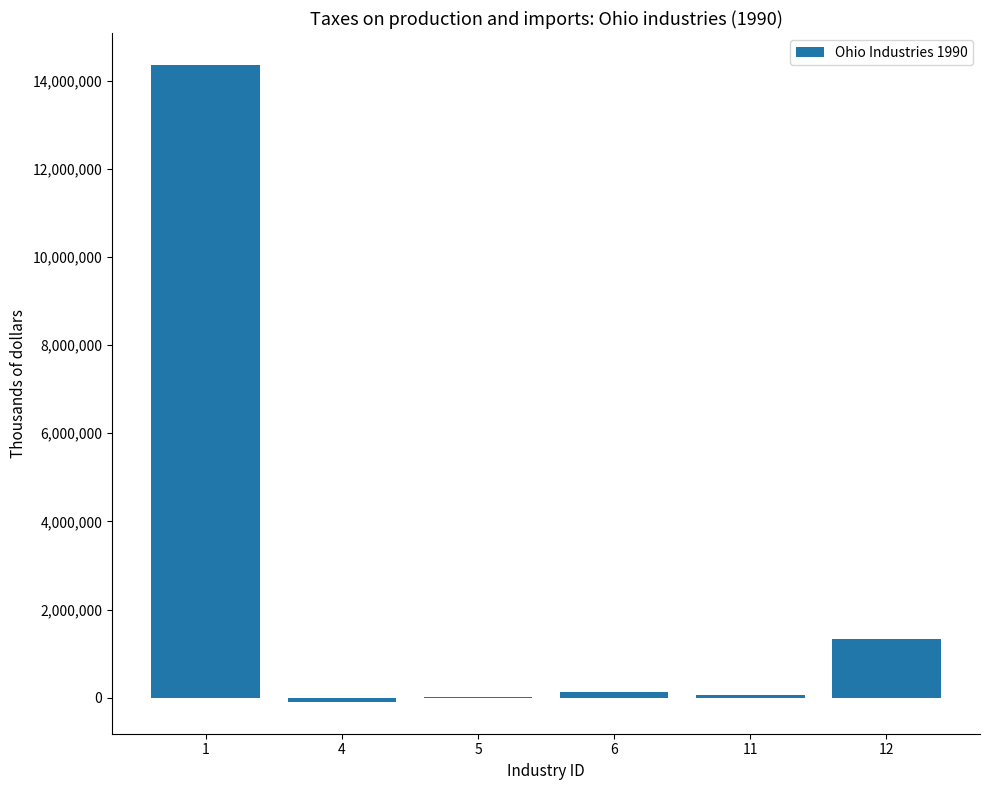

What is the sum of all values?

15820514